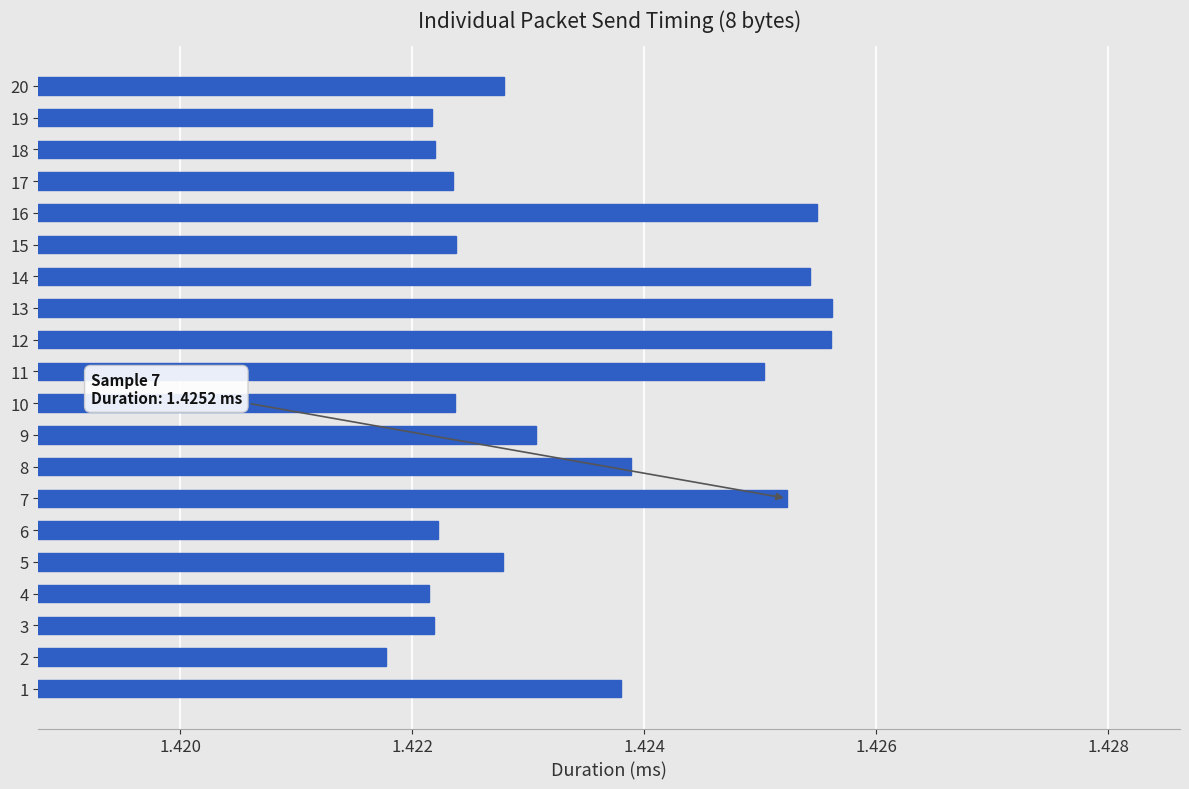

What is the sum of all values?

28.5